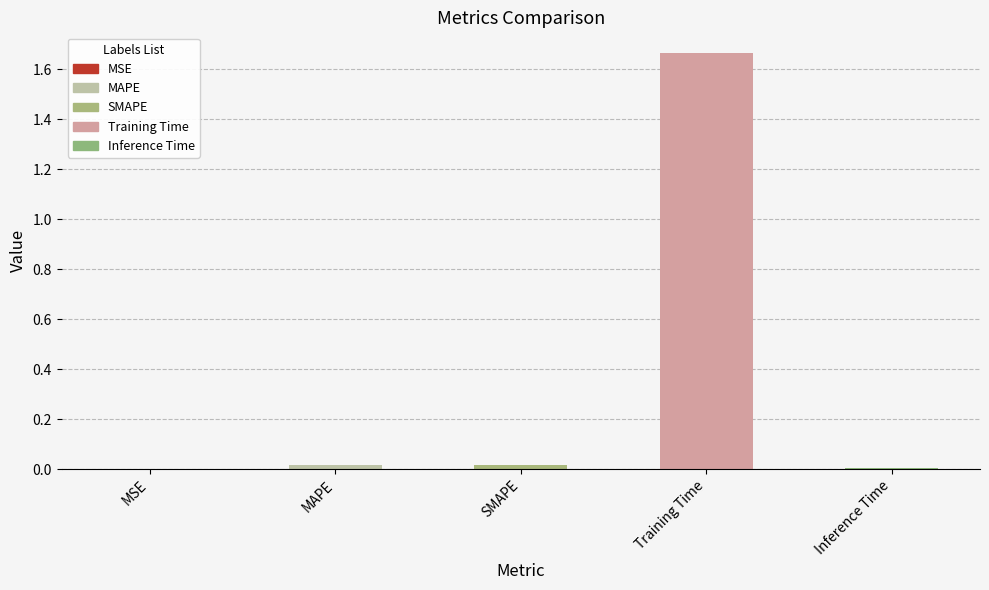

Which category has the highest value across all series?

Training Time